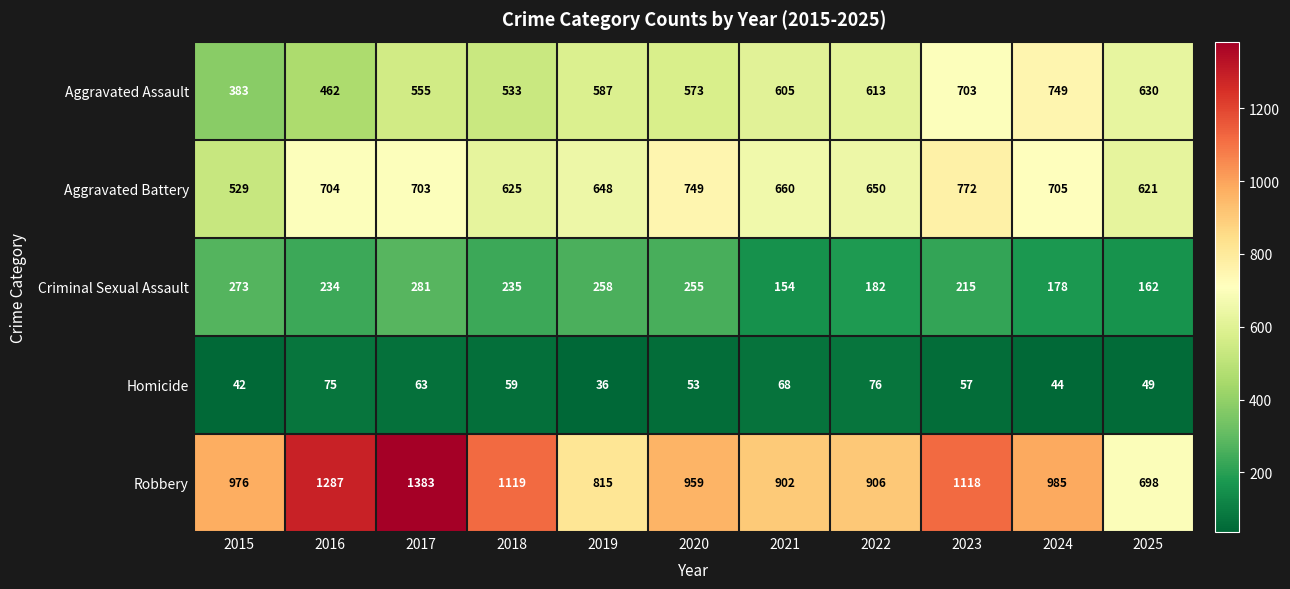

Which series changed the most between 2023 and 2025?

Robbery